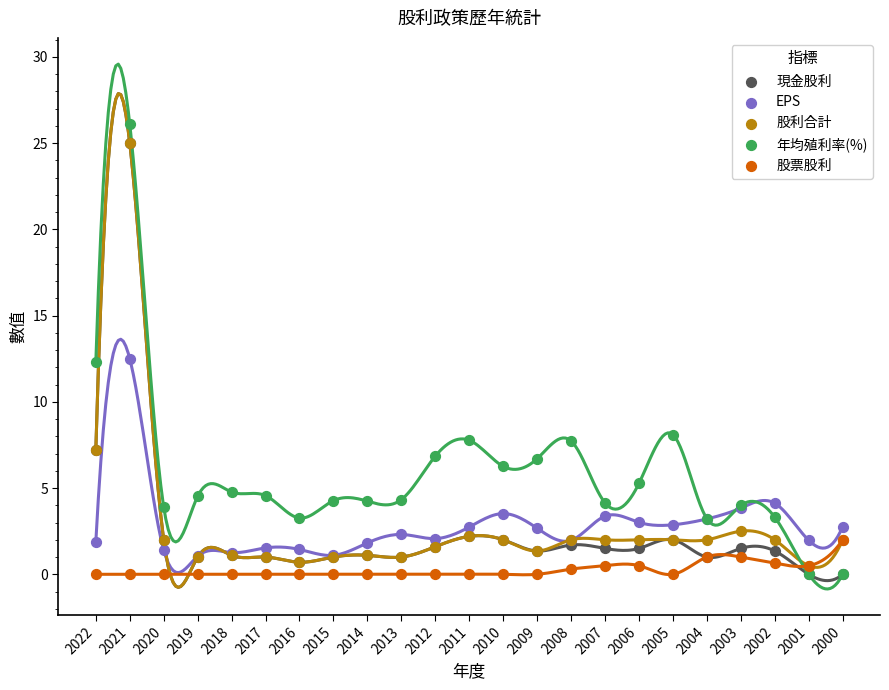

Which series has the largest Y range (max minus min)?

年均殖利率(%)